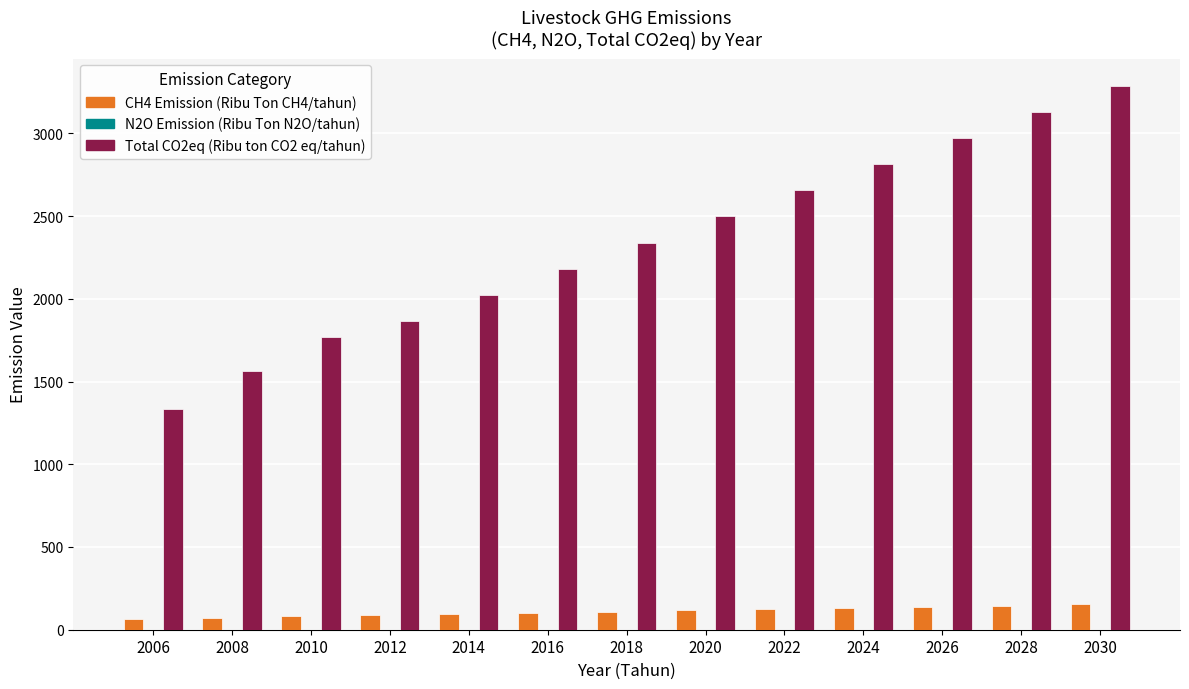

What is the sum of all Total CO2eq (Ribu ton CO2 eq/tahun) values?

30425.0